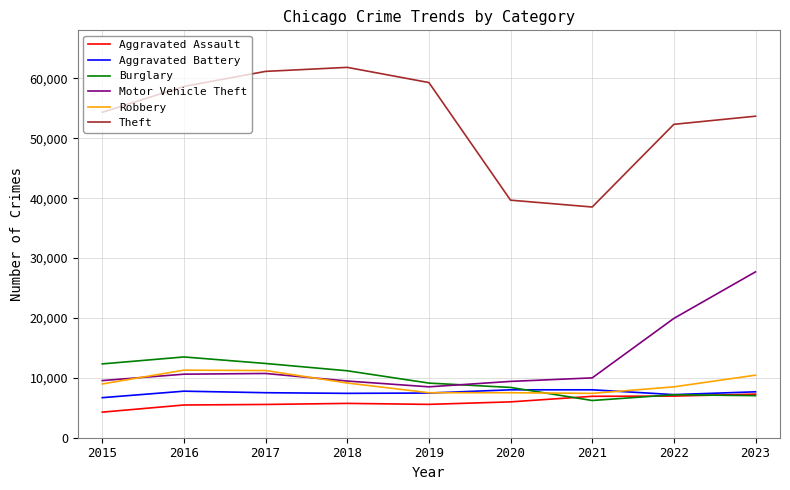

Which series has the largest range (max minus min)?

Theft